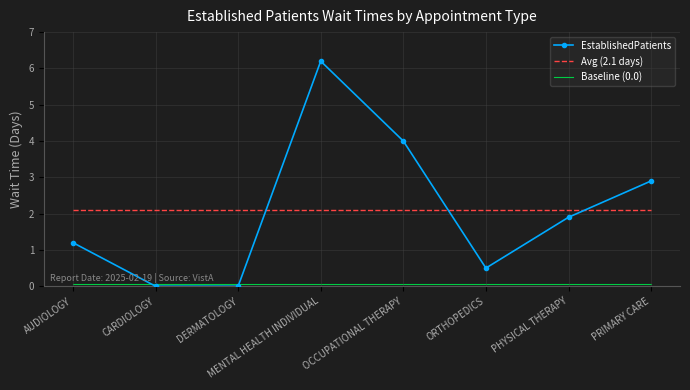

After their last crossing, which series has the higher values: Avg (2.1 days) or EstablishedPatients?

EstablishedPatients